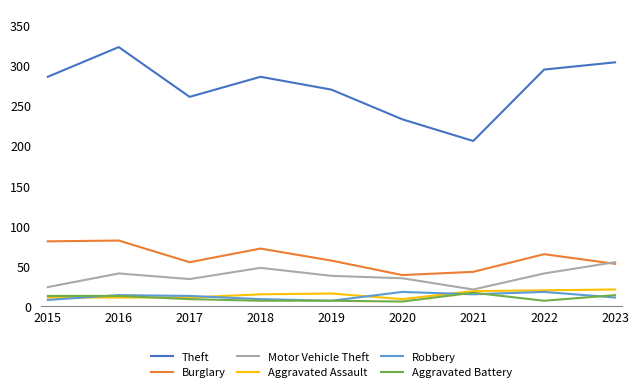

Which series has the largest range (max minus min)?

Theft